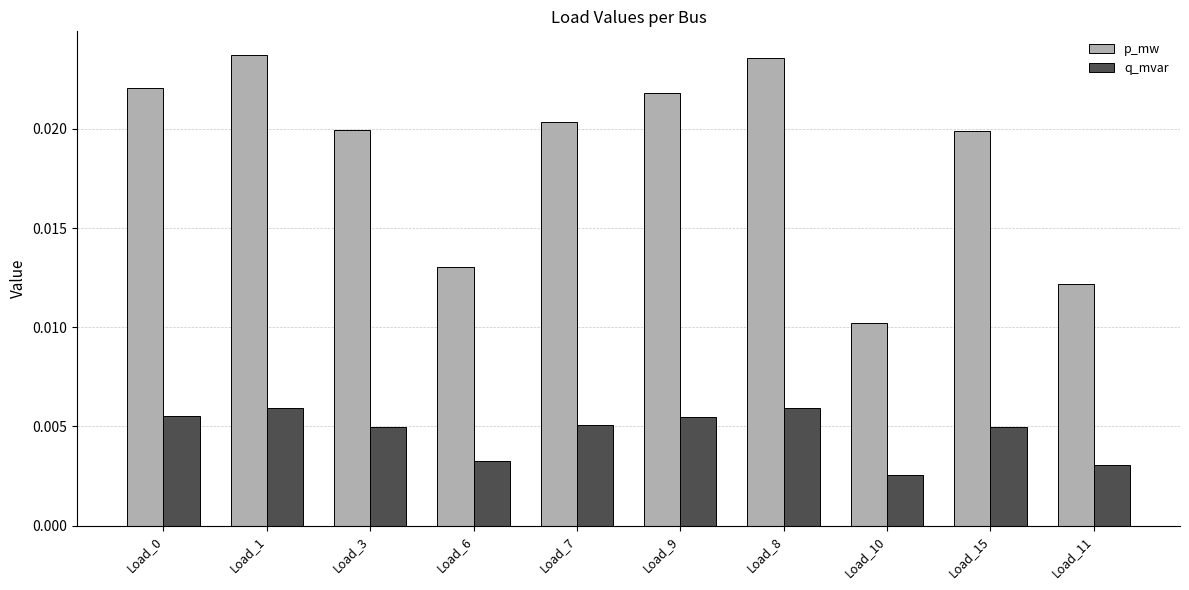

At Load_6, list the series in order from smallest to largest.

q_mvar, p_mw